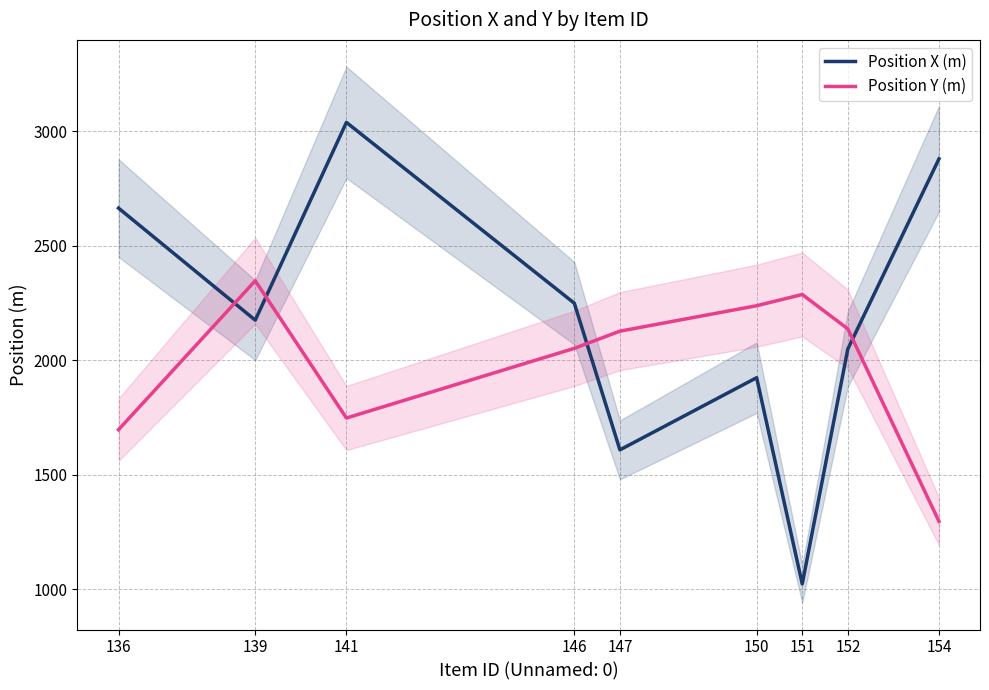

Where is Position X (m) nearest to the value 2031?

152